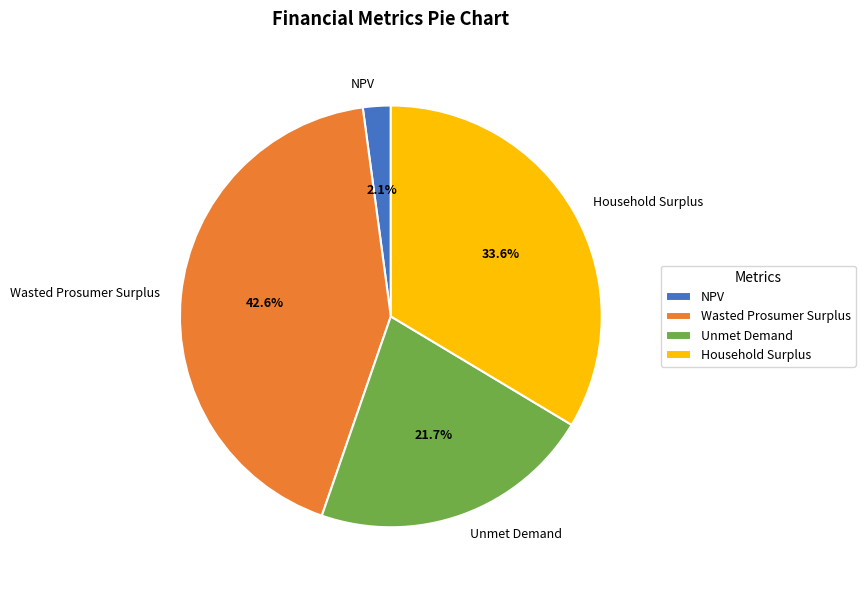

Count the number of slices in the pie.

4